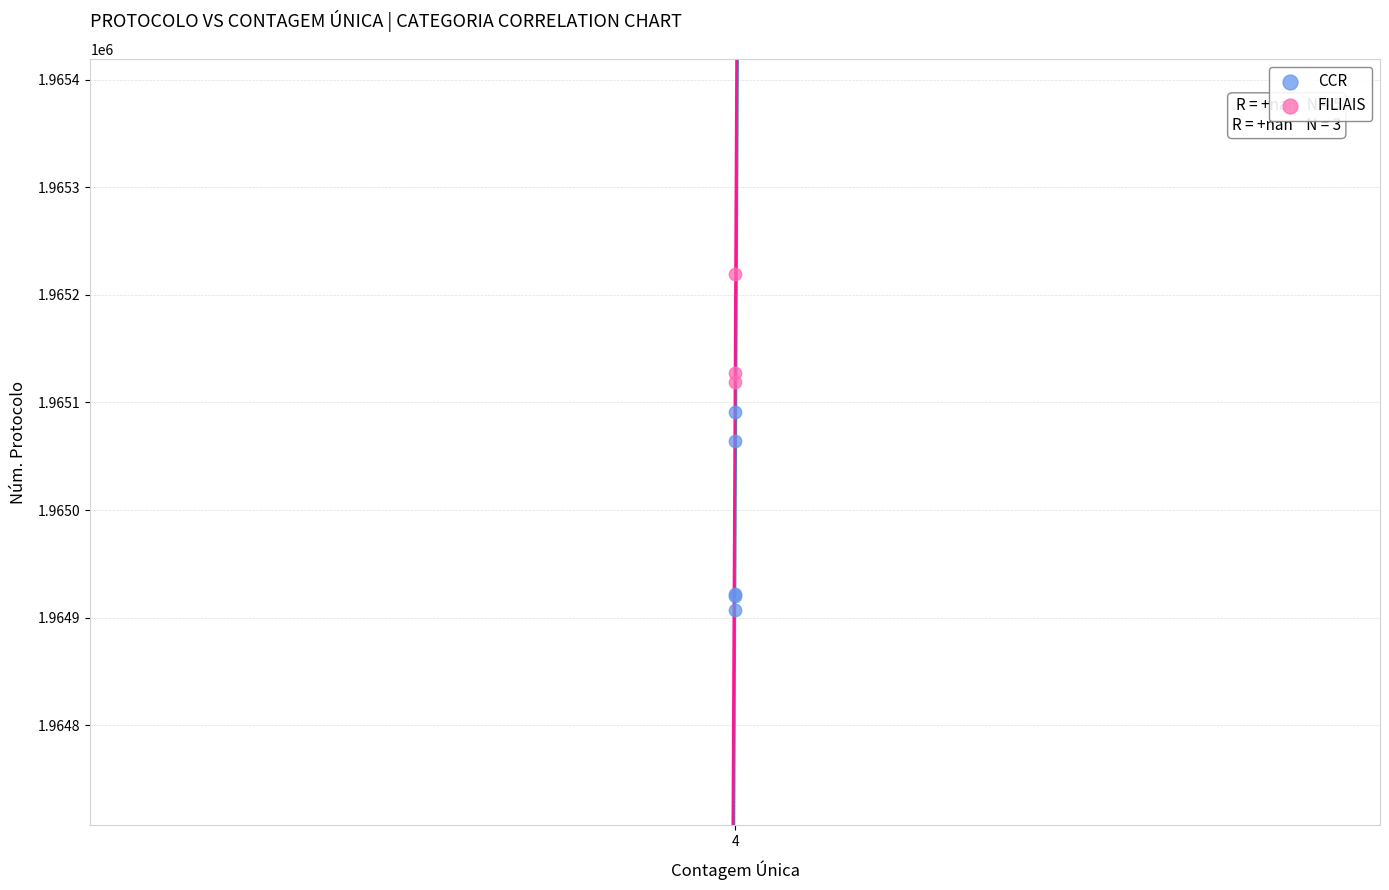

Which series has the largest Y range (max minus min)?

CCR